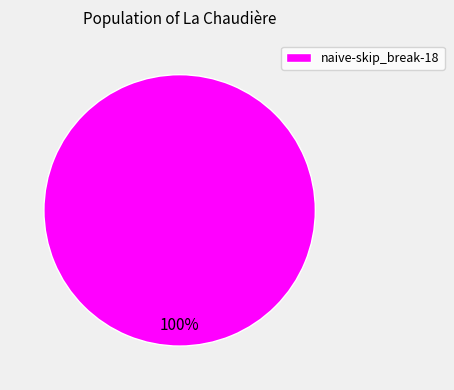

Is there any slice that represents more than half of the pie?

Yes